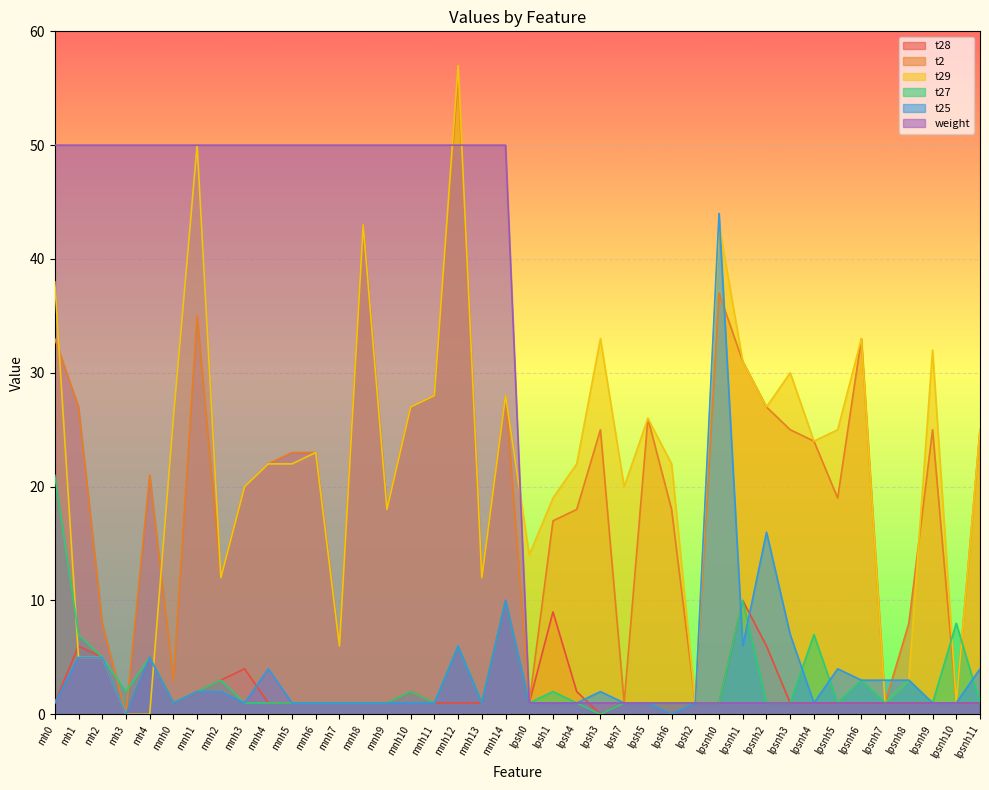

How many data points in t29 are less than 23?

20